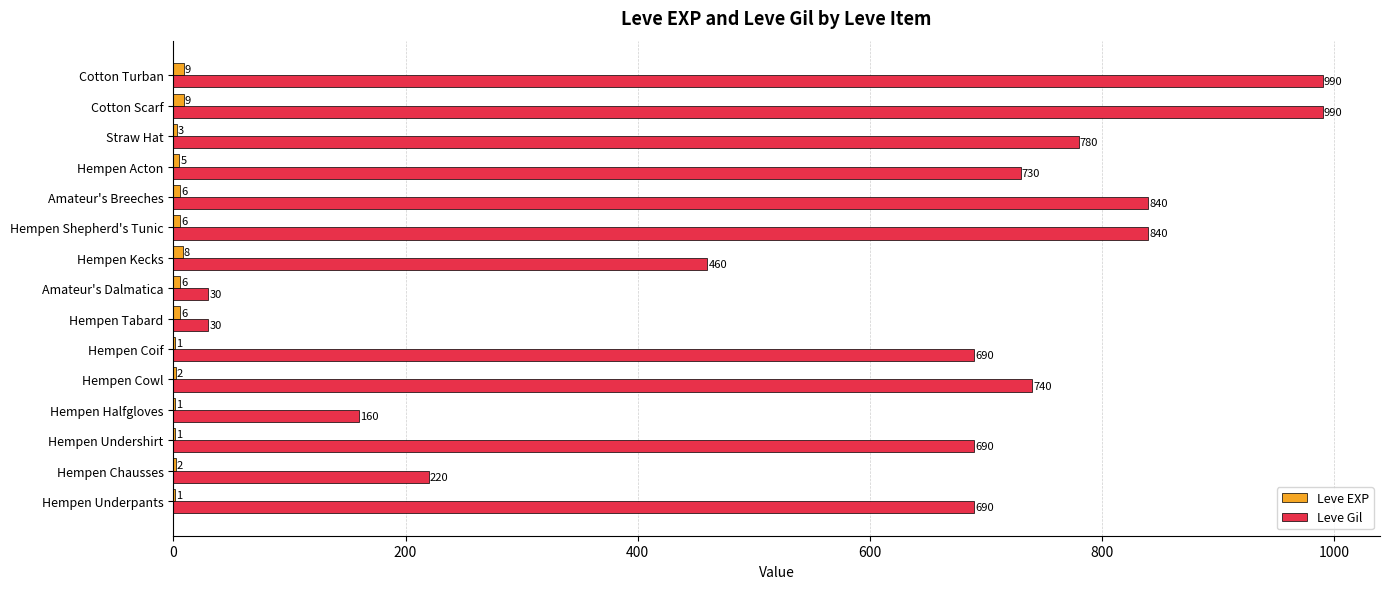

Is it true that Leve Gil equals 206 at Straw Hat?

False